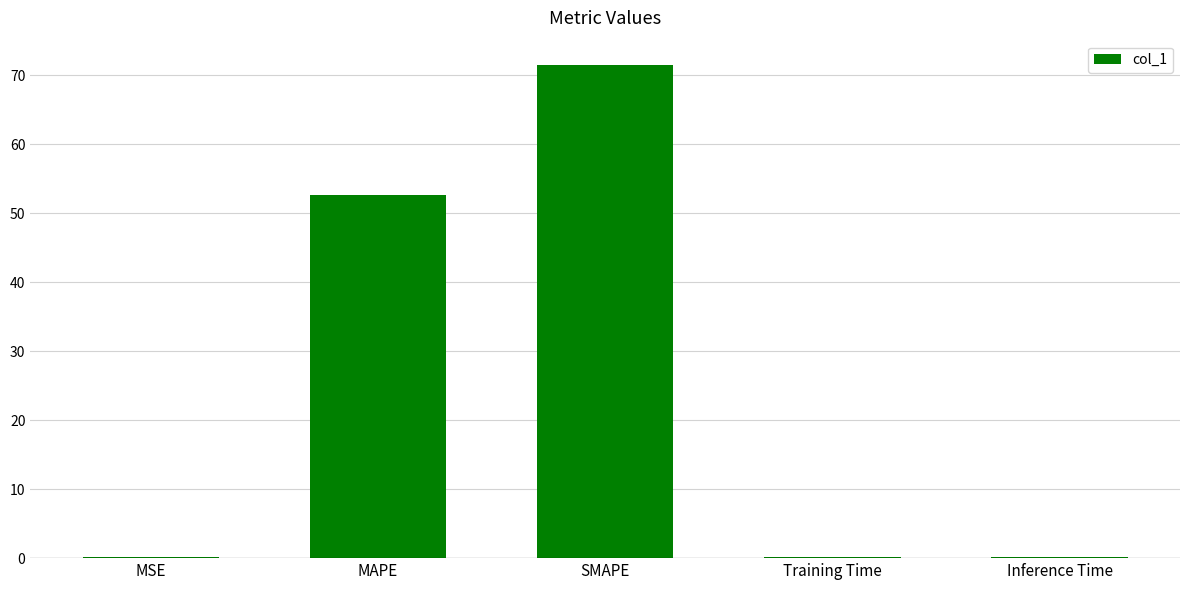

The value at Training Time is 0.1. True or false?

True